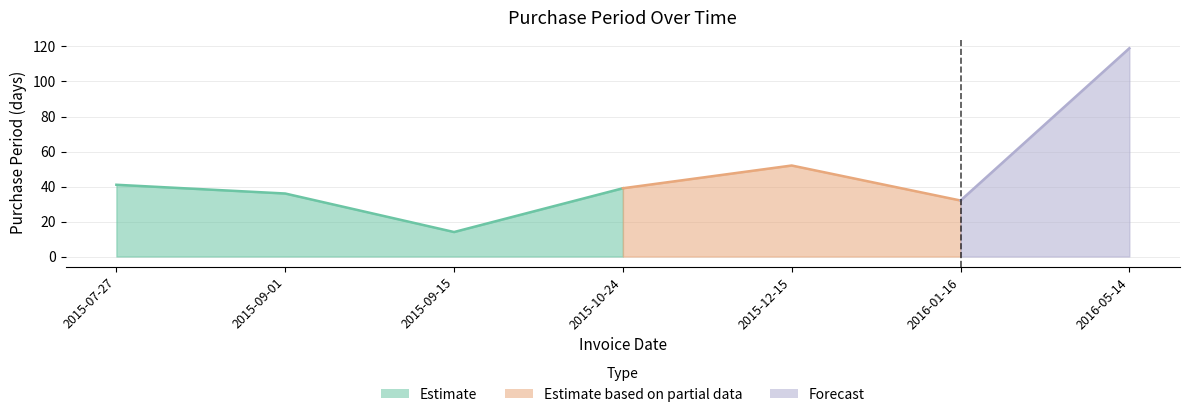

List the labels in order of value, smallest first.

2015-09-15, 2016-01-16, 2015-09-01, 2015-10-24, 2015-07-27, 2015-12-15, 2016-05-14